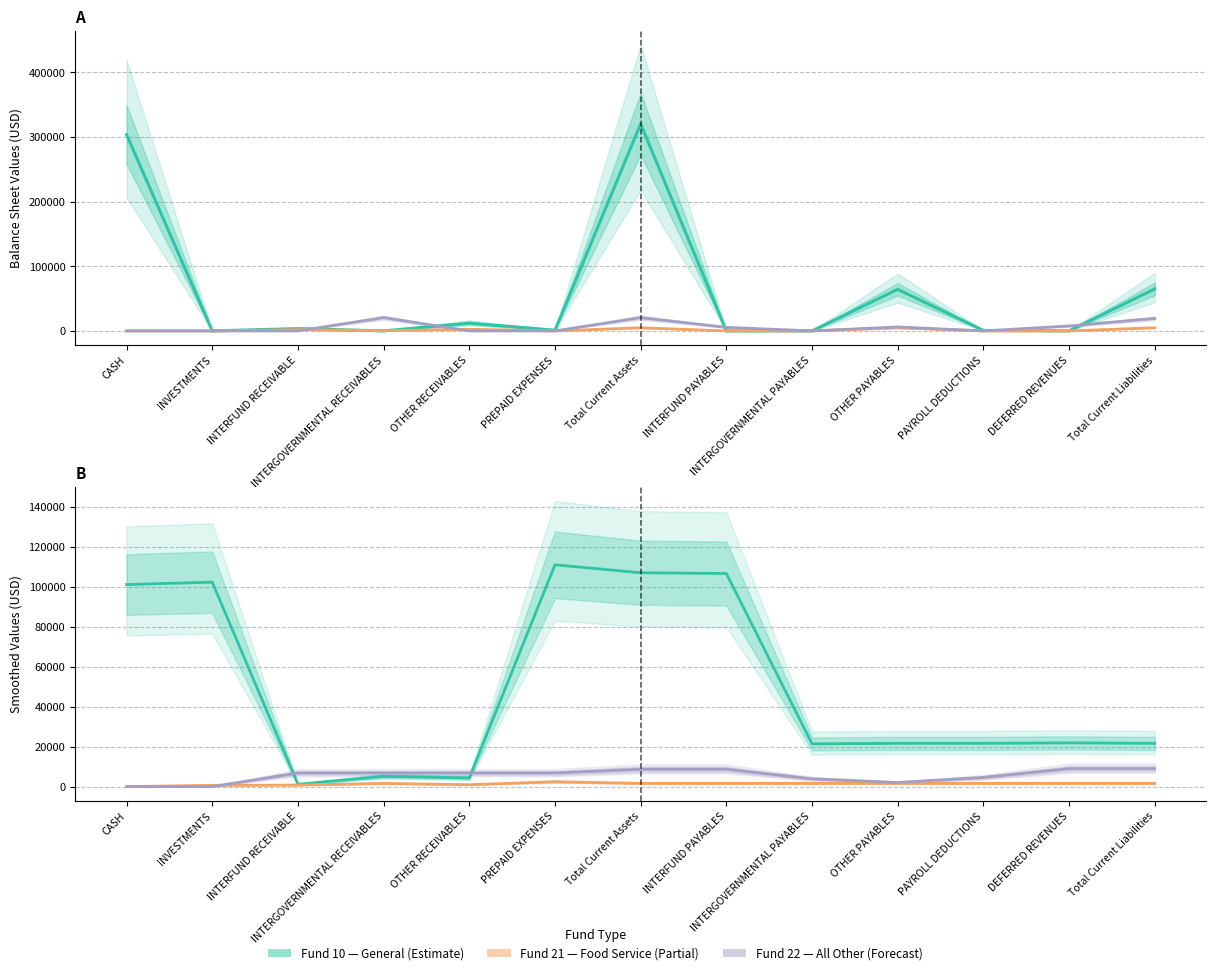

True or false: Fund 10 (GENERAL) and Fund 22 (ALL OTHER) cross at least once.

True